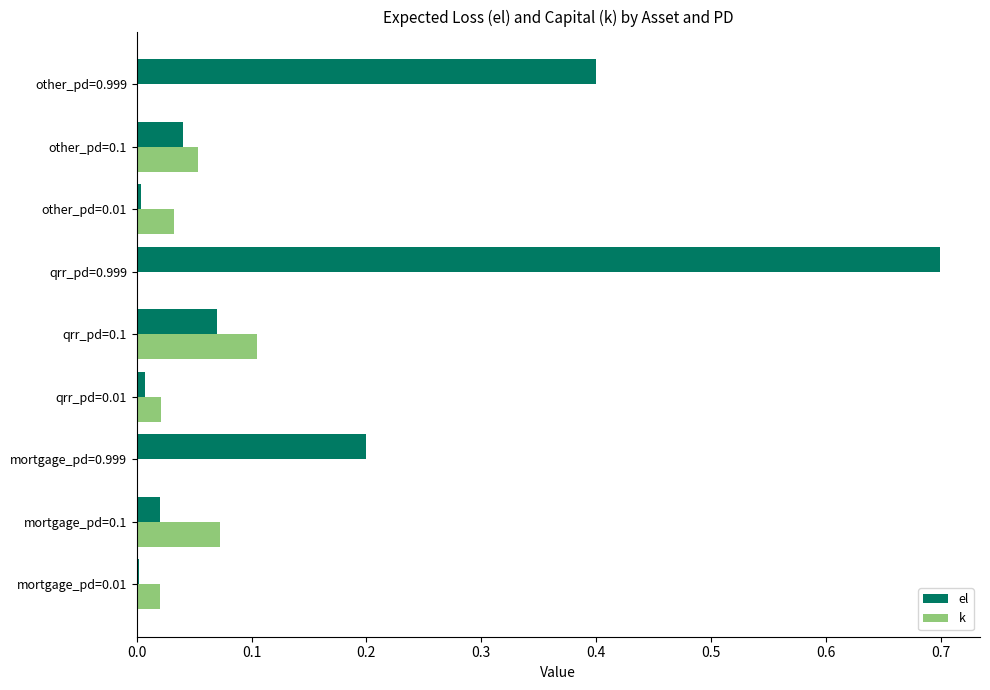

Is the value of el at other_pd=0.999 greater than the value of k at other_pd=0.01?

Yes